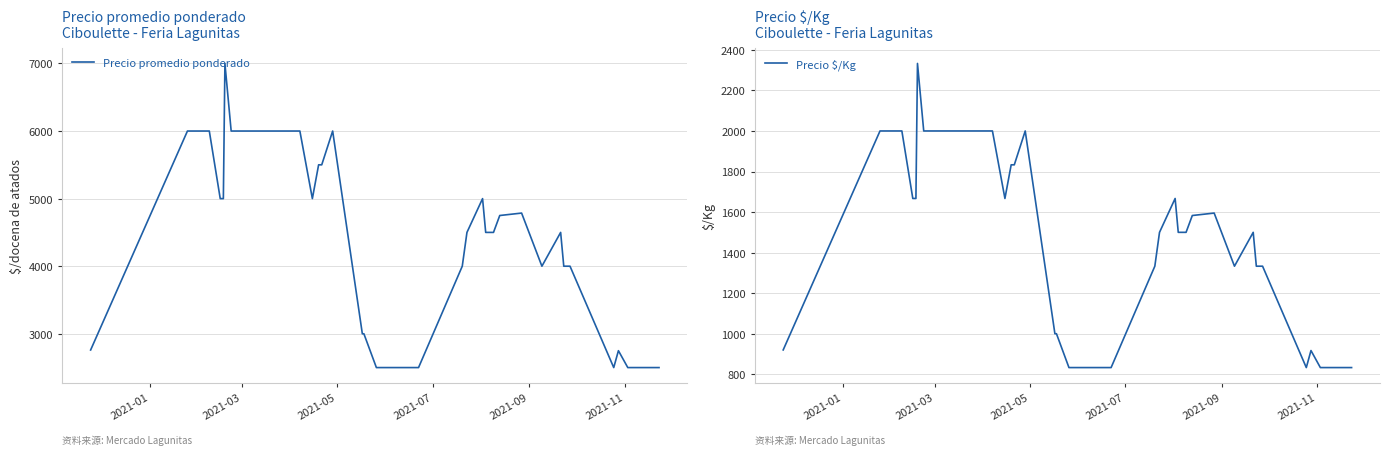

Which series has the largest total across all categories?

Precio promedio ponderado